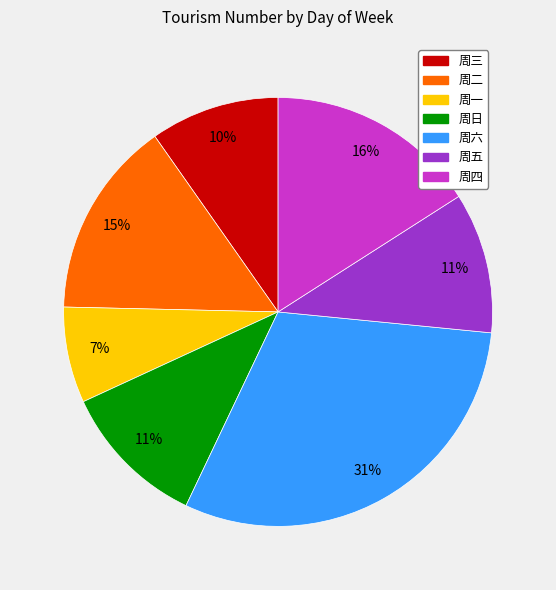

To the nearest percent, what is the average slice percentage?

14%